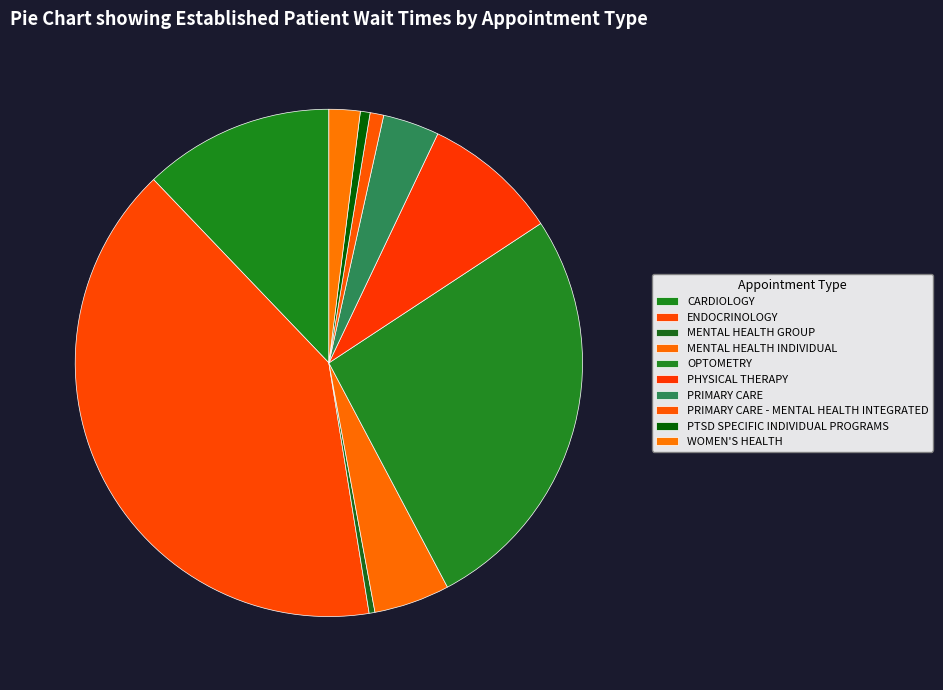

Count the number of slices in the pie.

10